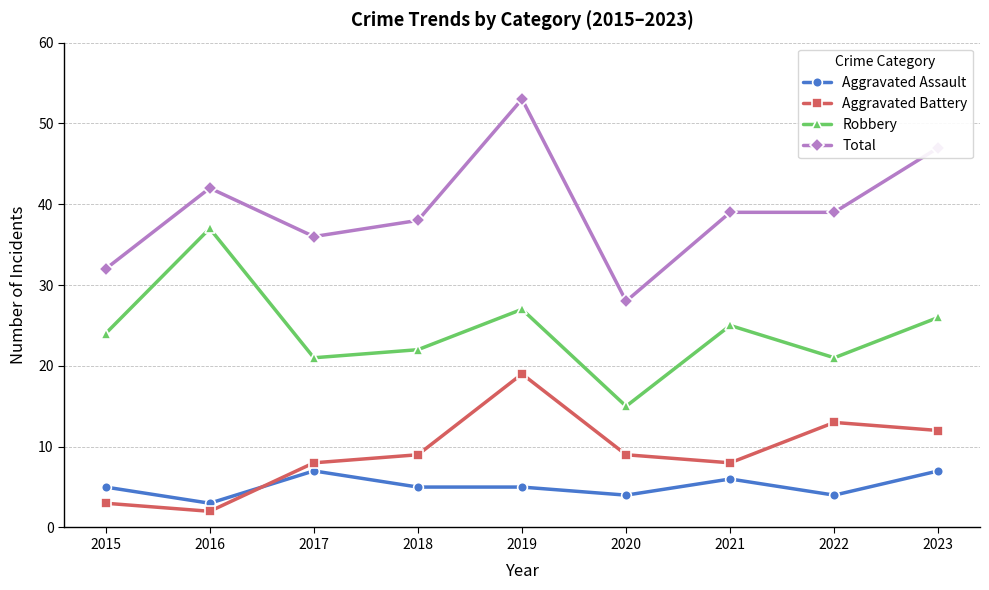

What is the value of the Robbery point at the 8th from the left?

21